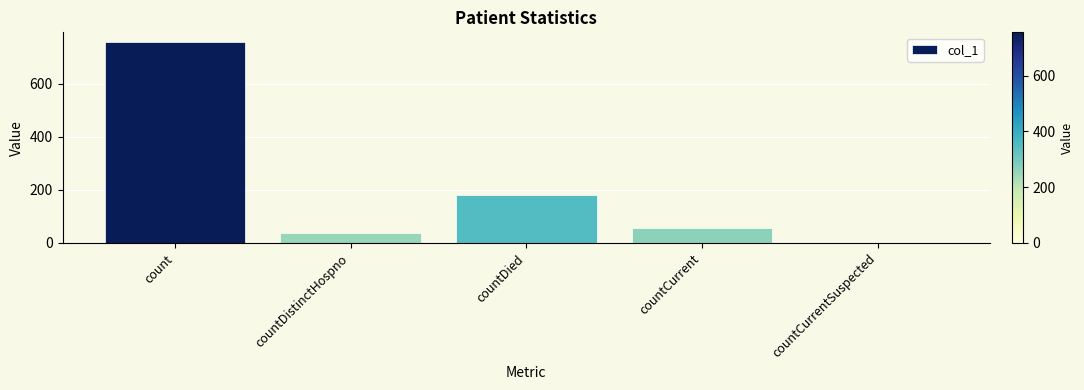

How many categories are shown in the chart?

5